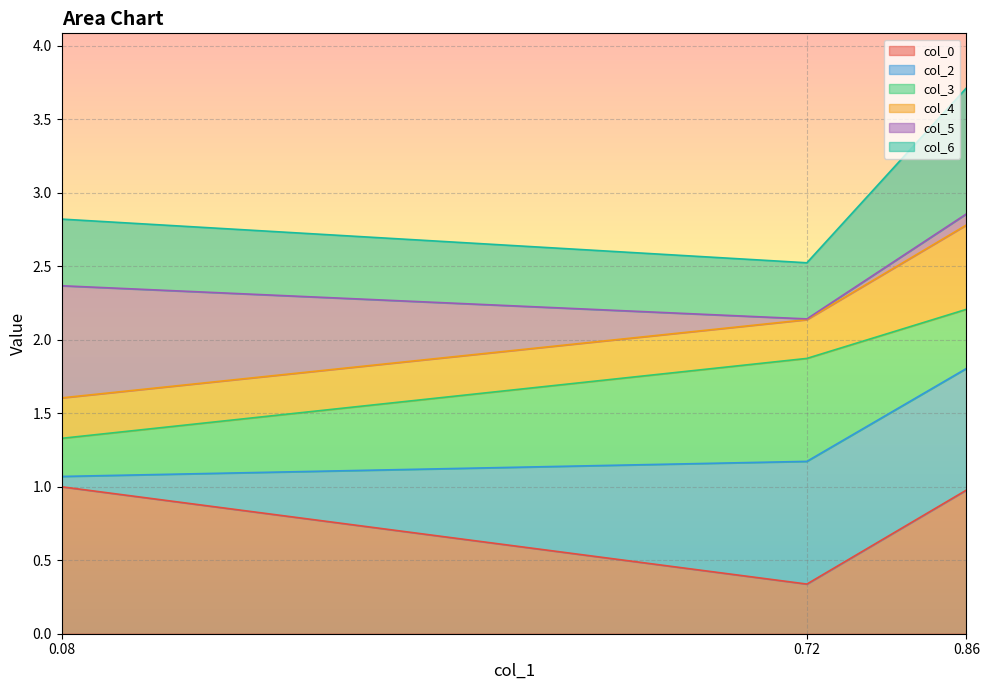

What is the value of the col_4 point at the 3rd from the left?

1.8